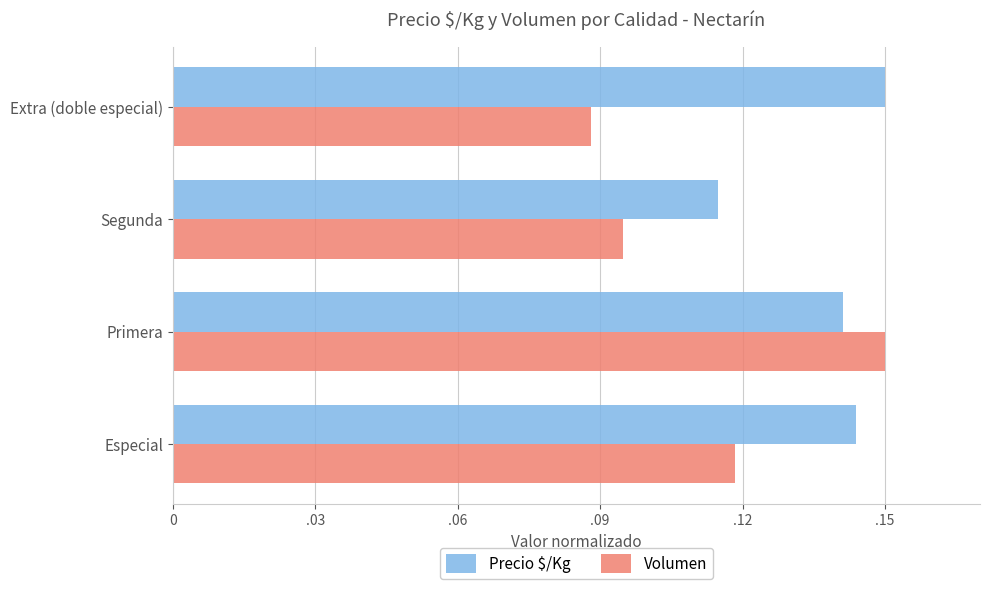

At which category is the sum across all series the highest?

Primera